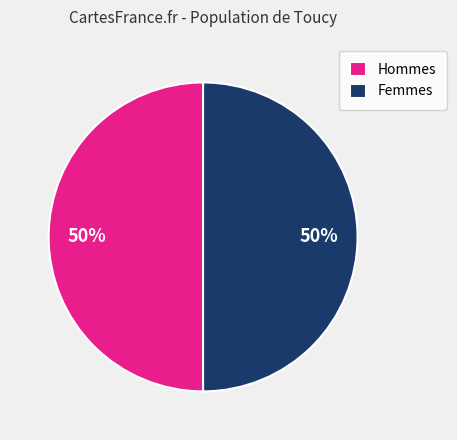

Is the sum of Hommes and Femmes greater than half?

Yes